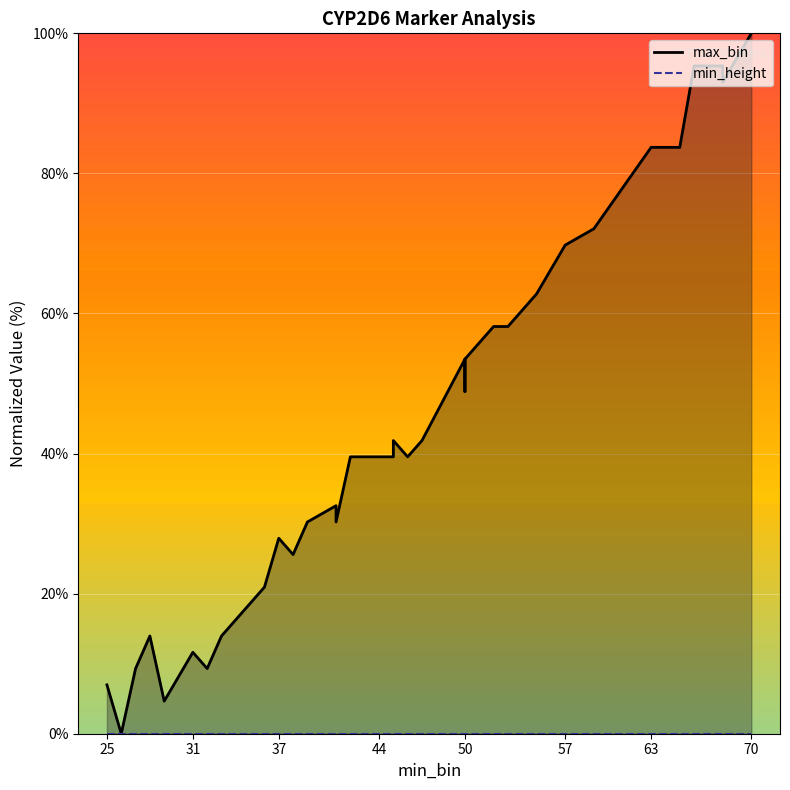

How many categories are shown in the chart?

34